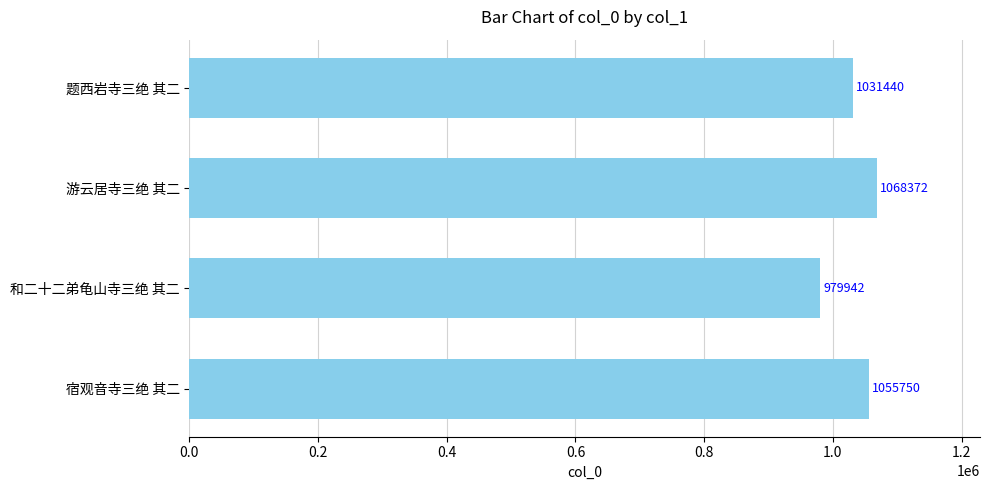

What is the approximate value at 游云居寺三绝 其二?

1068372